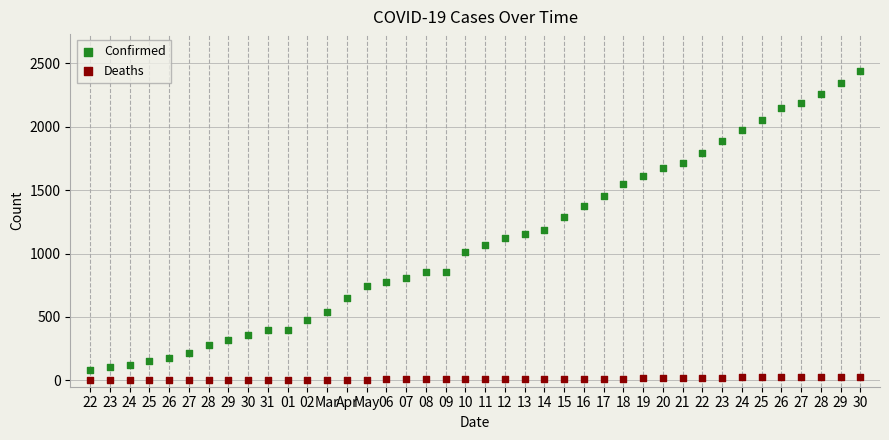

Which series contains the lowest Y value?

Deaths